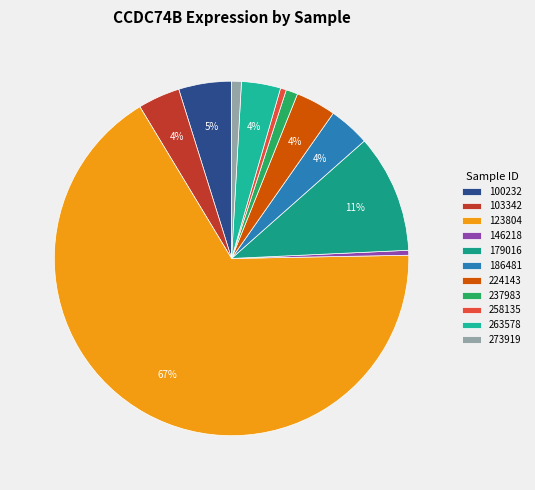

To the nearest percent, what portion does 186481 represent?

4%